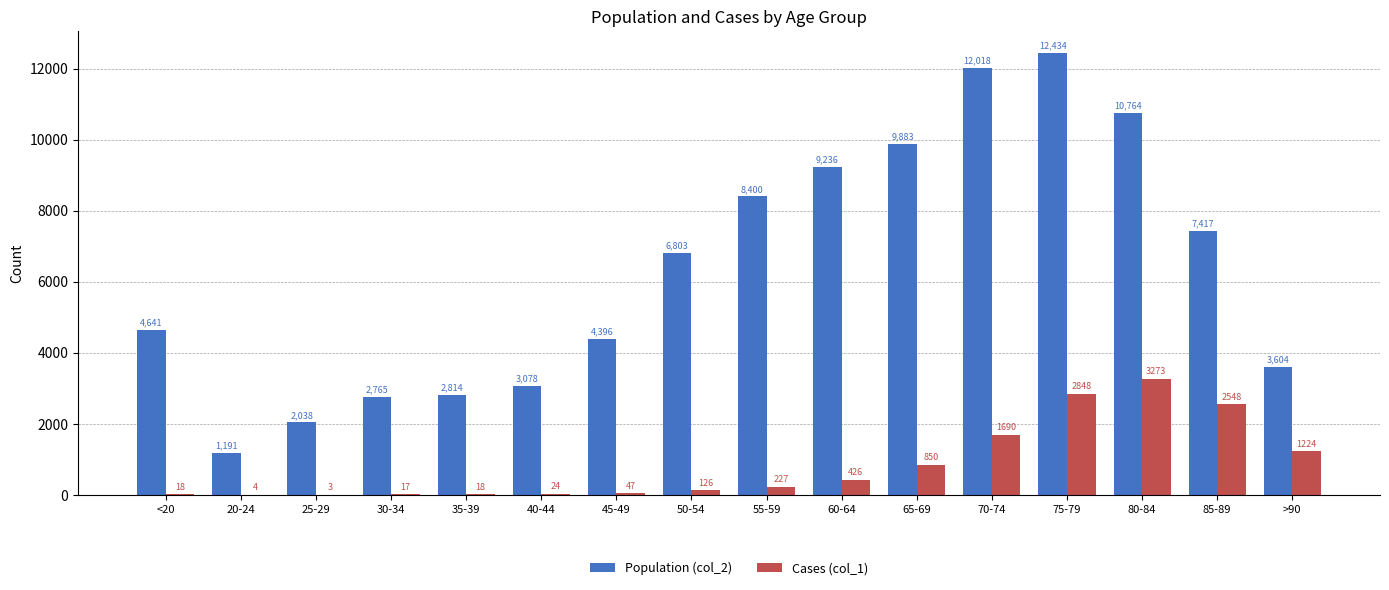

True or false: Population (col_2) has a value of 2038 at 25-29.

True